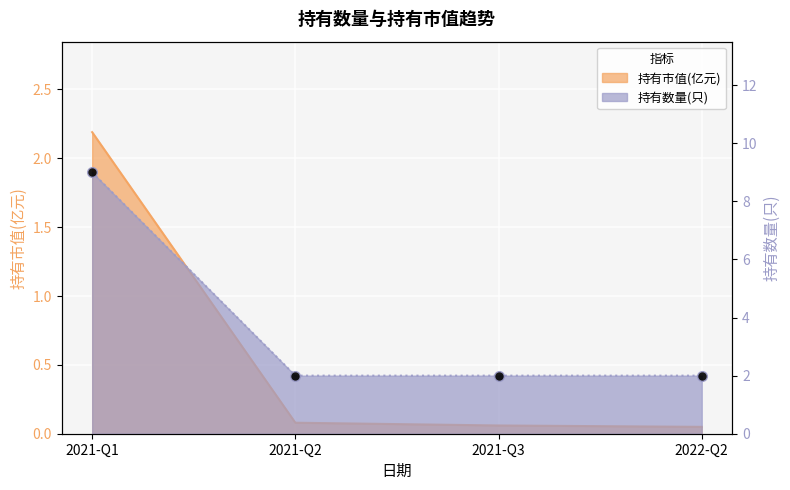

What is the total value across all series at 2022-Q2?

2.0